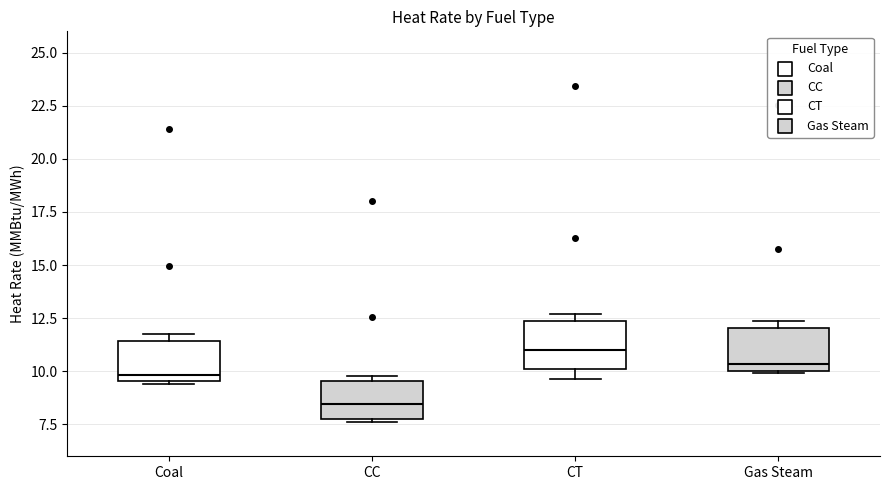

Where is the upper edge of the box for Coal on the y-axis? The values are not printed on the chart, so give them approximately, as read against the axis.

11.5